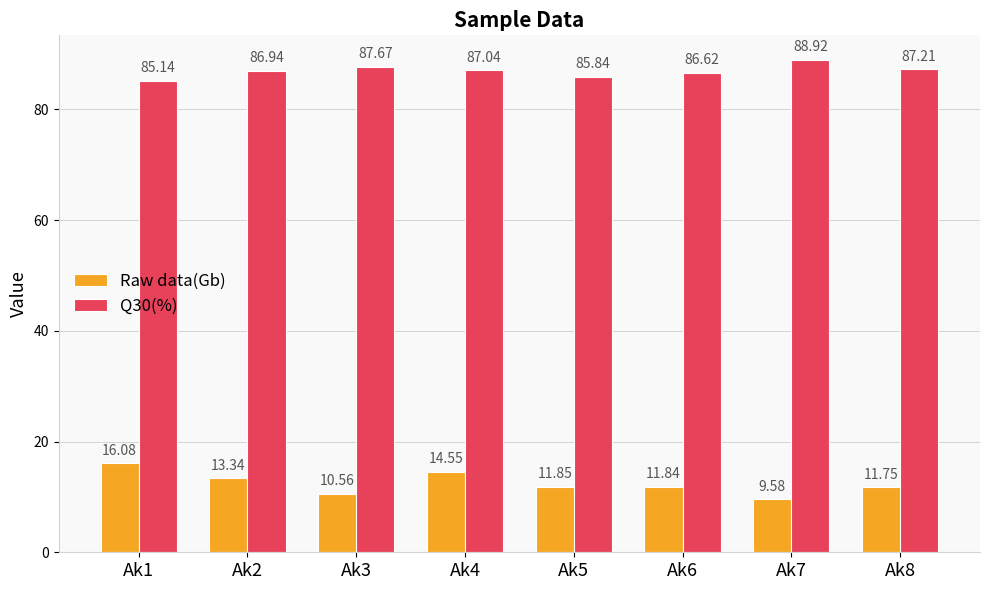

Rank the series by their average value, from lowest to highest.

Raw data(Gb), Q30(%)